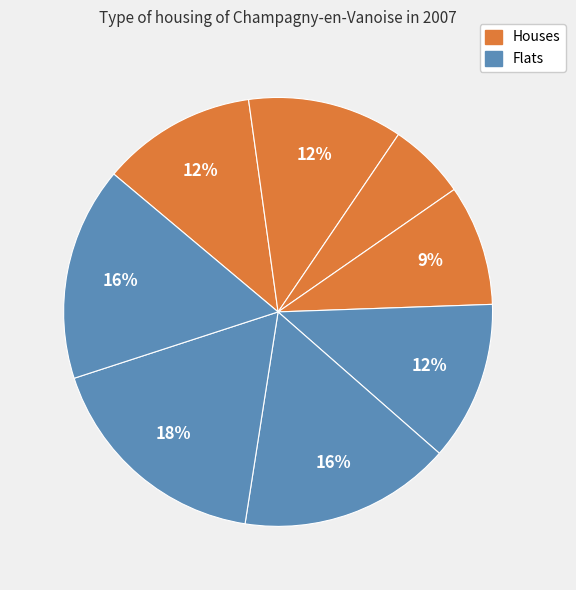

Count the number of slices in the pie.

8